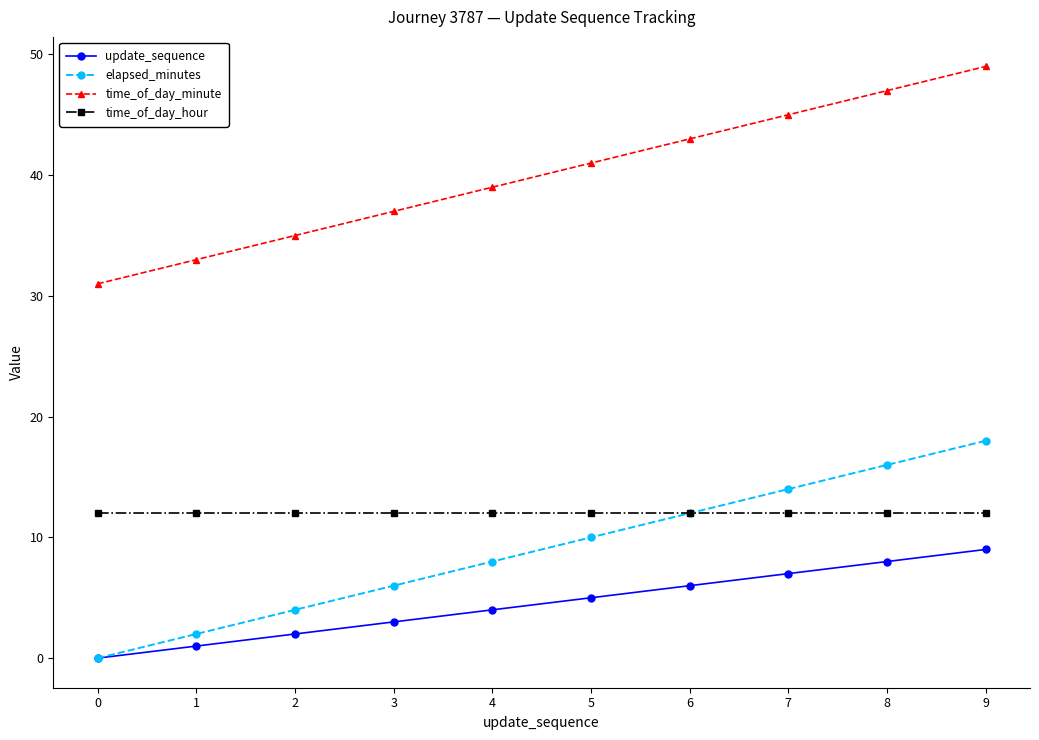

What is the maximum value for time_of_day_minute?

49